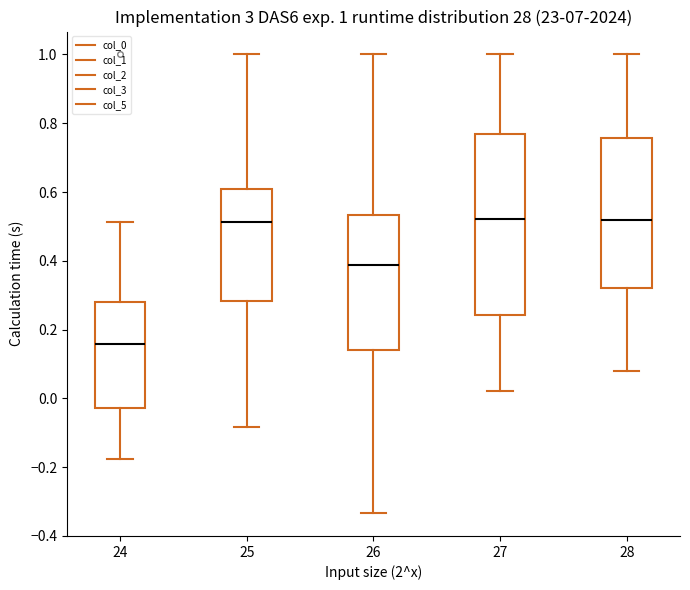

Which box has the lowest median line?

24